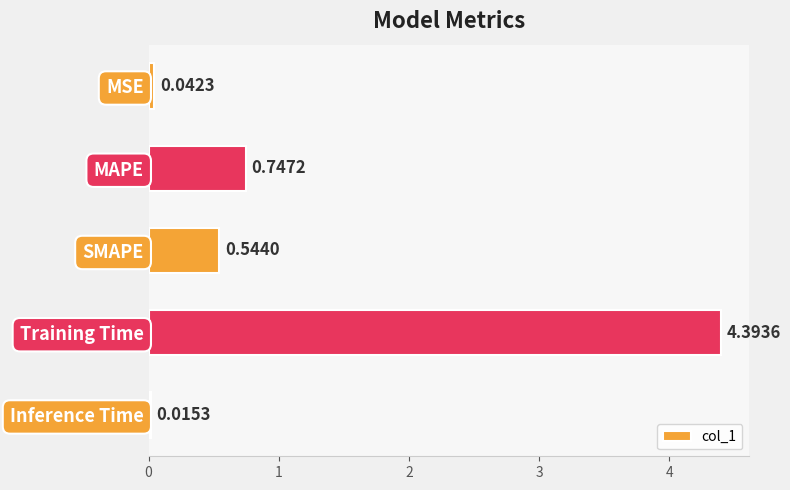

Are the bars horizontal?

Yes